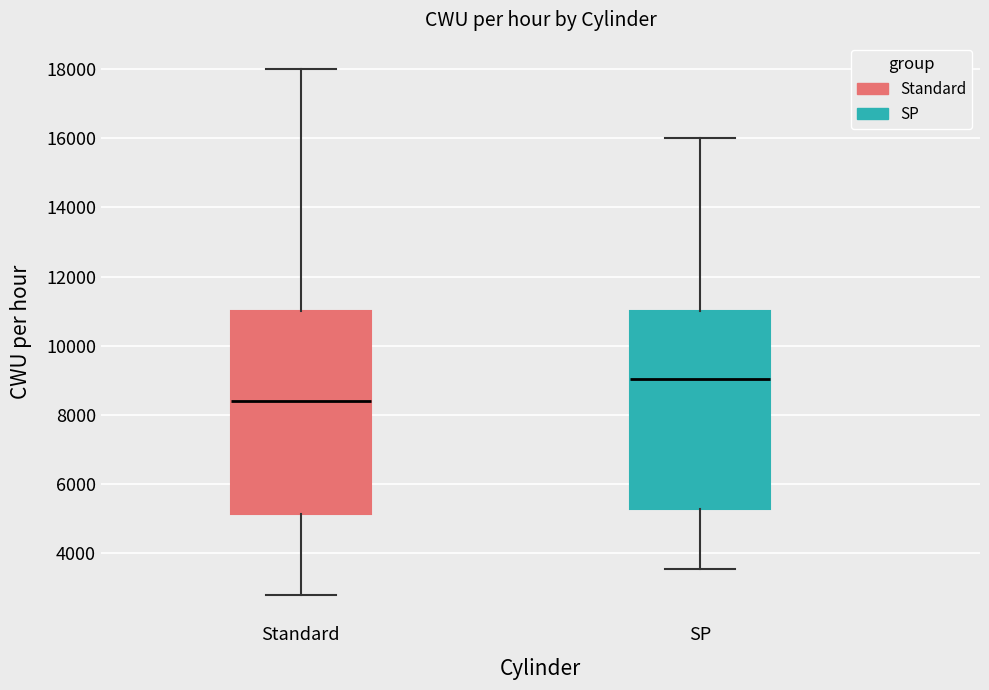

Reading left to right, transcribe this box plot: for each box, give where its median line is, the range the box spans, and where its two whiskers end, as read against the y-axis. The values are not printed on the chart, so give them approximately, as read against the axis.

Standard: median 8400, box 5200 to 11000, whiskers 2800 to 18000
SP: median 9000, box 5200 to 11000, whiskers 3600 to 16000